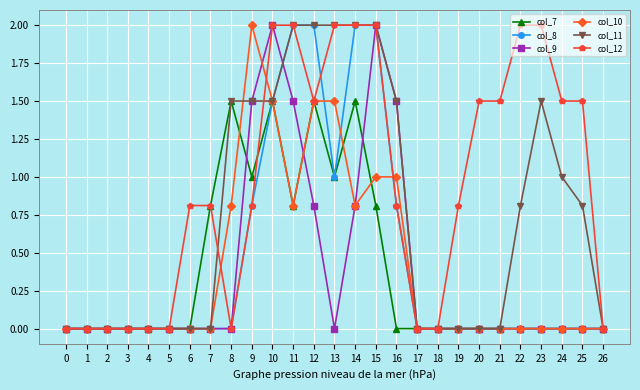

Between 9 and 20, which series saw the biggest shift?

col_10